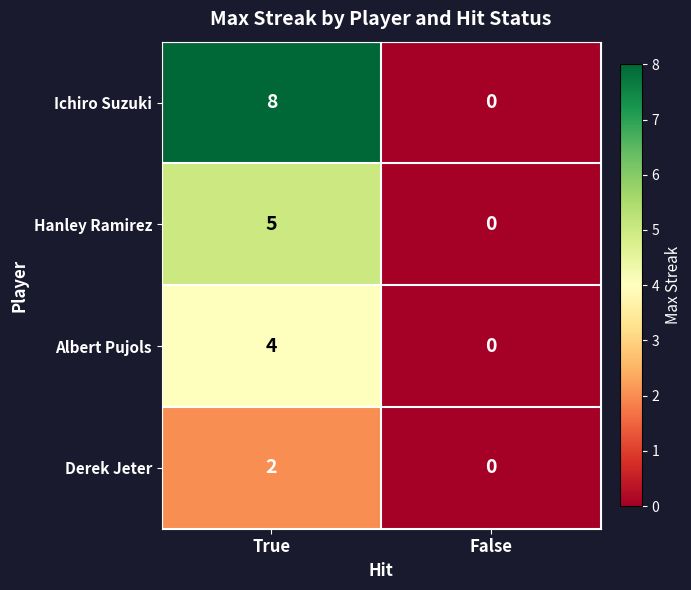

What is the maximum value shown in the chart?

8